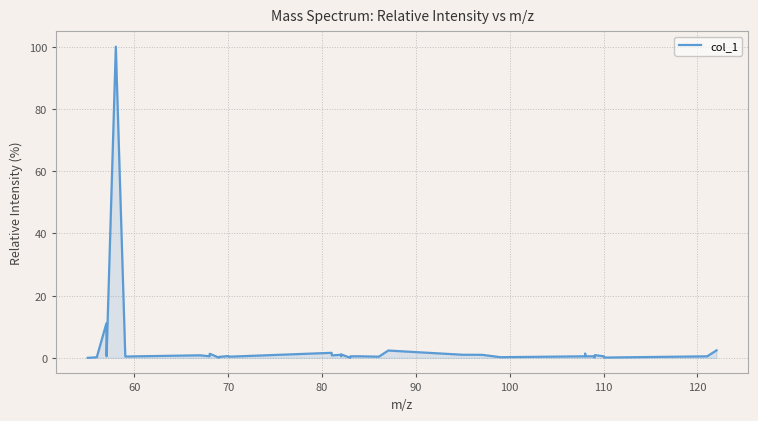

What is the difference between the maximum and minimum values?

100.0